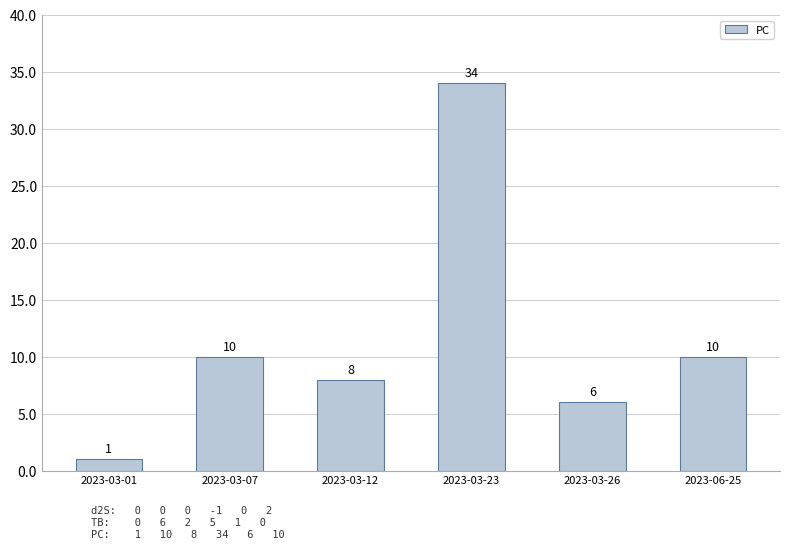

What is the change in value from 2023-03-01 to 2023-03-12?

+7